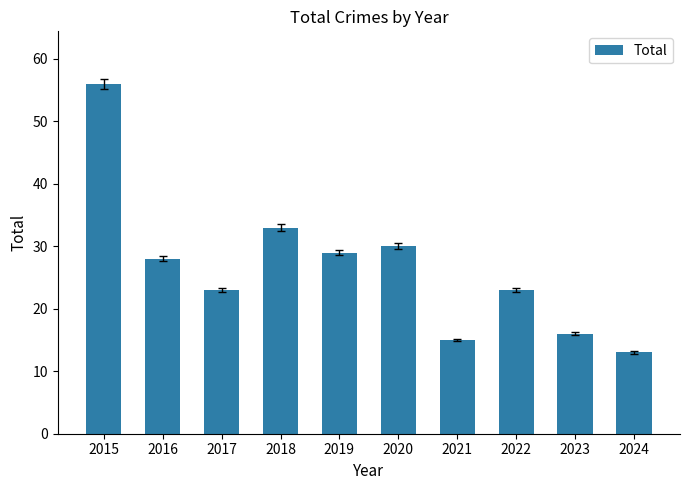

What is the ratio of the value at 2016 to the value at 2020?

0.9